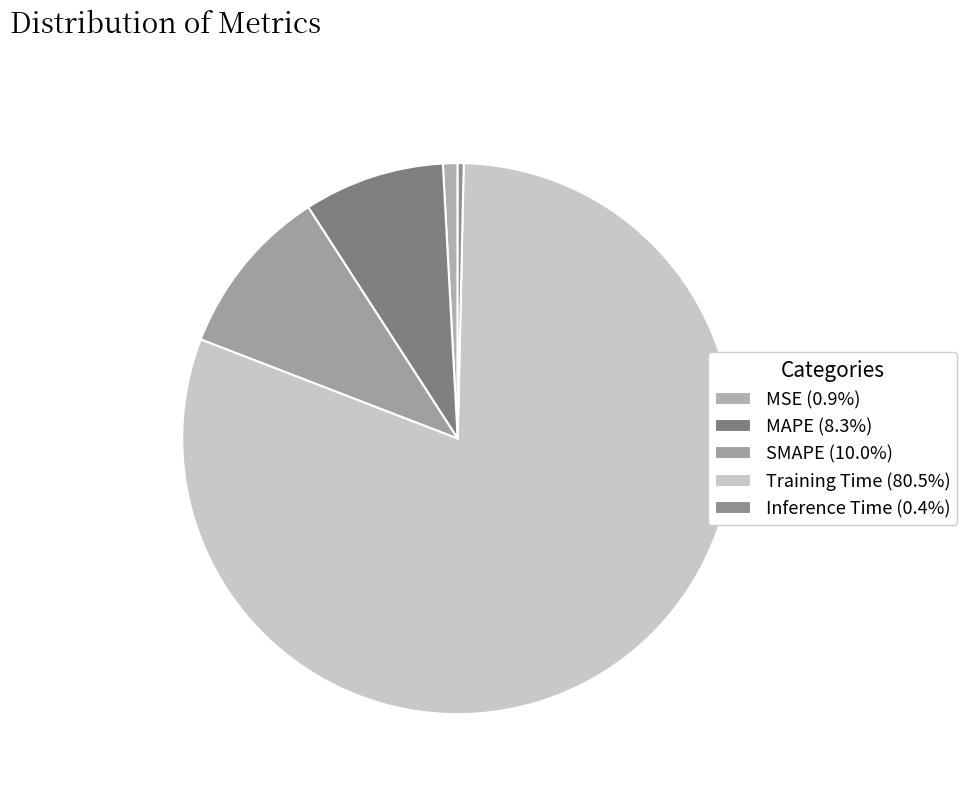

Is it true that Inference Time is 0% of the pie?

True